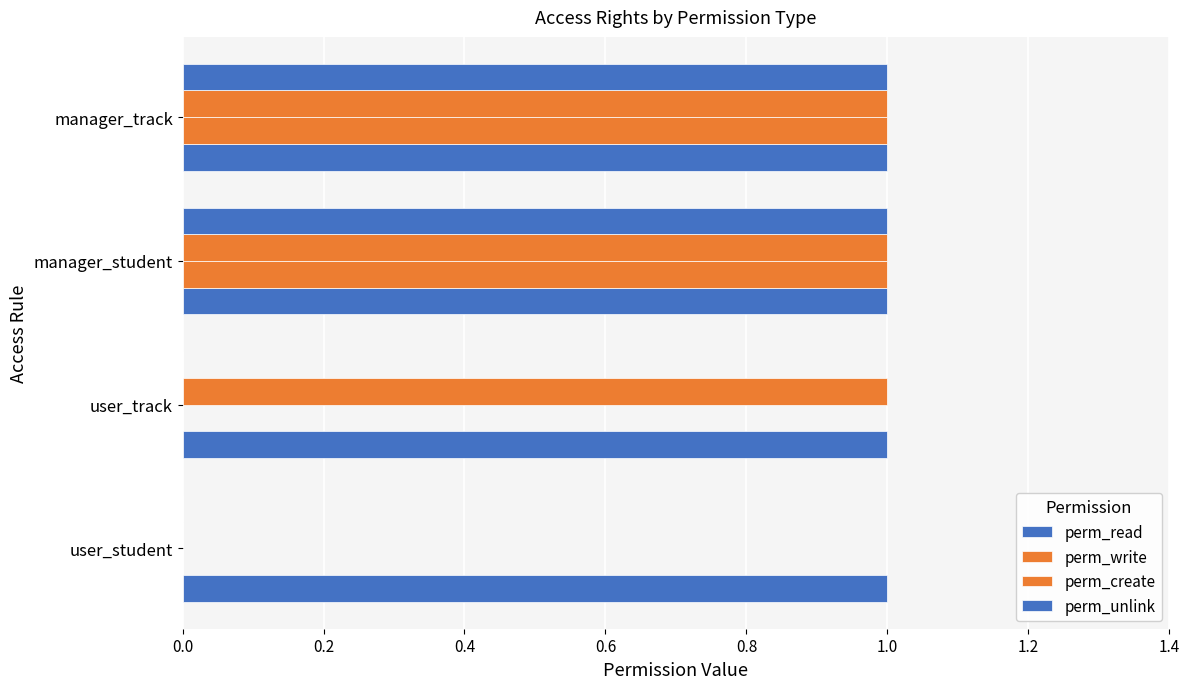

Count the number of categories in the chart.

4